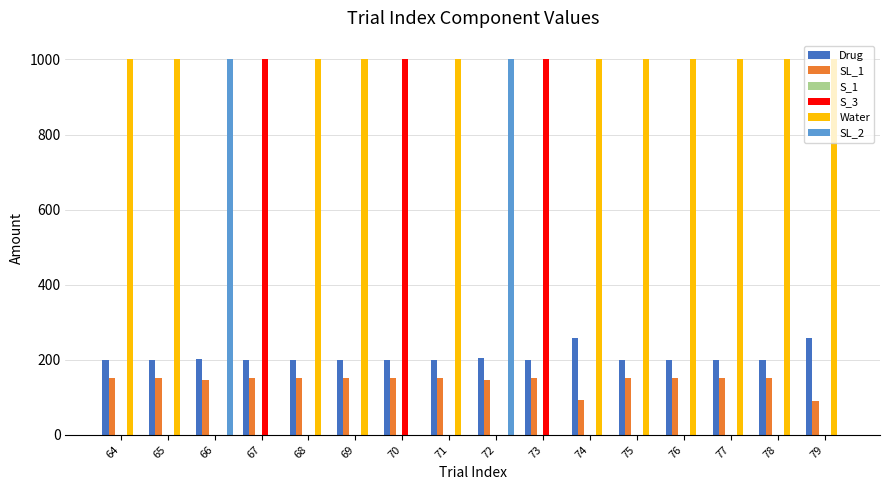

What is the total value across all series at 75?

1350.0